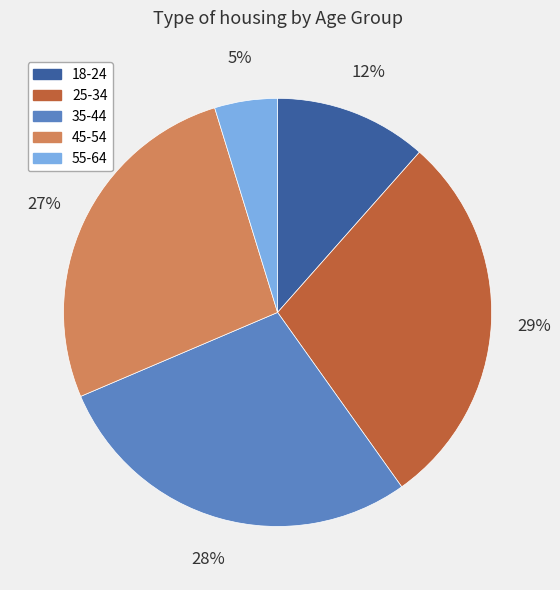

To the nearest percent, what is the difference between the 25-34 and 18-24 slice percentages?

17%